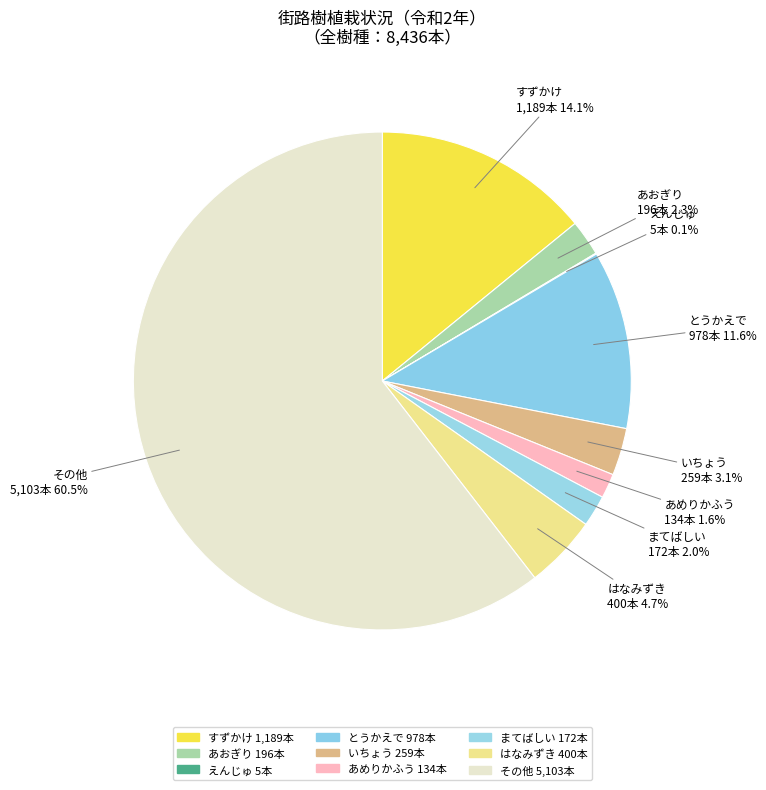

What percentage is the いちょう slice, to the nearest percent?

3%